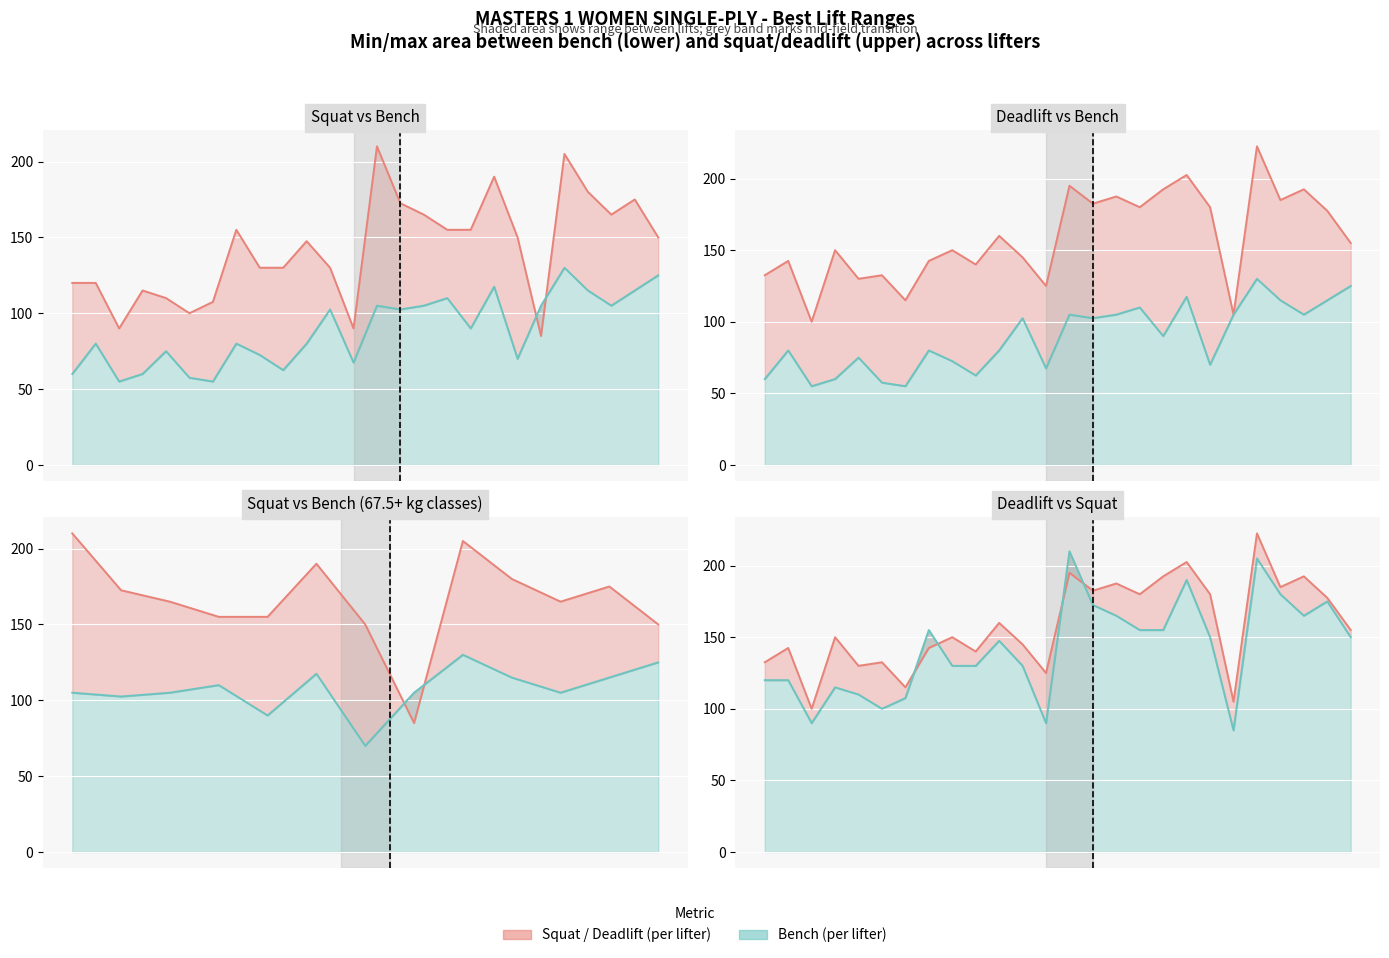

What is the sum of the Best3SquatKg values at 12 and 18?

280.0